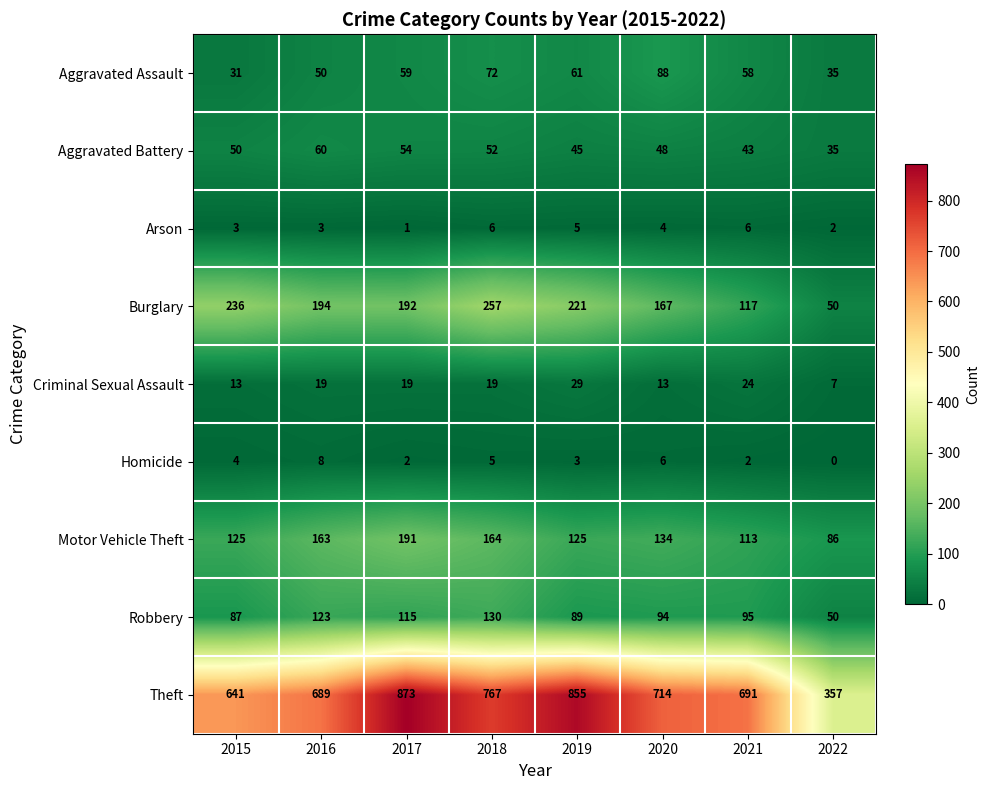

At which category is the sum across all series the highest?

2017